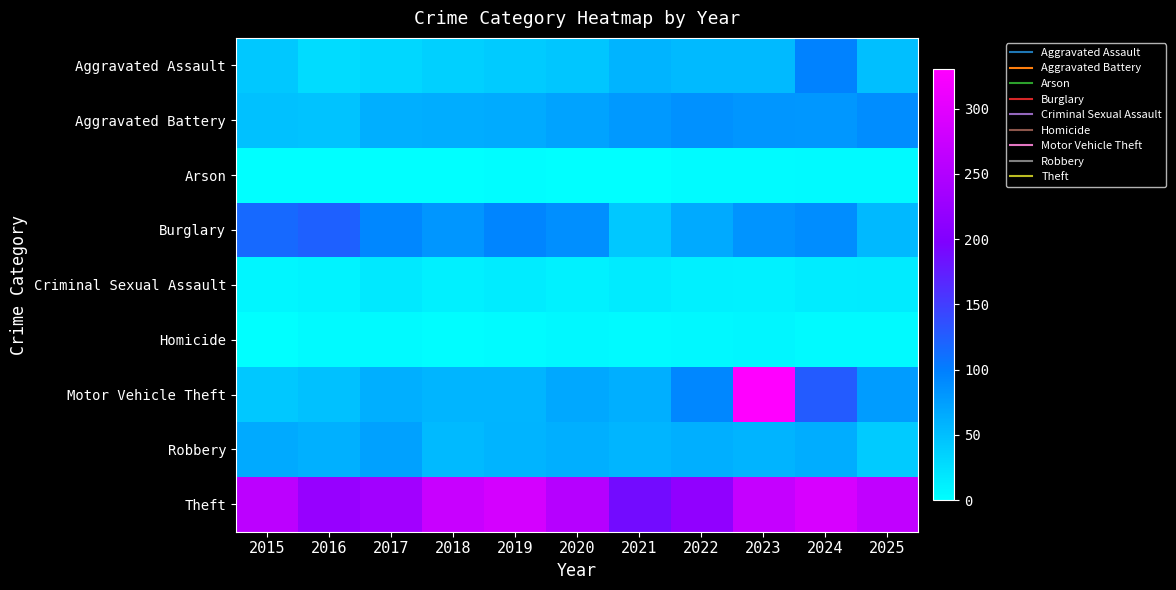

Reading left to right, transcribe all the data shown in this chart.

Aggravated Assault: 2015=43	2016=28	2017=32	2018=37	2019=40	2020=44	2021=59	2022=54	2023=54	2024=97	2025=50
Aggravated Battery: 2015=48	2016=47	2017=62	2018=64	2019=65	2020=72	2021=79	2022=86	2023=82	2024=80	2025=88
Arson: 2015=1	2016=1	2017=1	2018=1	2019=2	2020=0	2021=1	2022=3	2023=3	2024=5	2025=5
Burglary: 2015=117	2016=123	2017=94	2018=82	2019=95	2020=87	2021=43	2022=67	2023=83	2024=88	2025=55
Criminal Sexual Assault: 2015=7	2016=10	2017=18	2018=12	2019=15	2020=11	2021=16	2022=12	2023=11	2024=15	2025=16
Homicide: 2015=1	2016=4	2017=4	2018=2	2019=3	2020=6	2021=5	2022=6	2023=7	2024=4	2025=4
Motor Vehicle Theft: 2015=43	2016=48	2017=63	2018=57	2019=57	2020=68	2021=62	2022=94	2023=330	2024=127	2025=77
Robbery: 2015=67	2016=61	2017=73	2018=54	2019=59	2020=62	2021=58	2022=62	2023=59	2024=64	2025=41
Theft: 2015=261	2016=222	2017=234	2018=272	2019=286	2020=254	2021=189	2022=216	2023=270	2024=288	2025=266